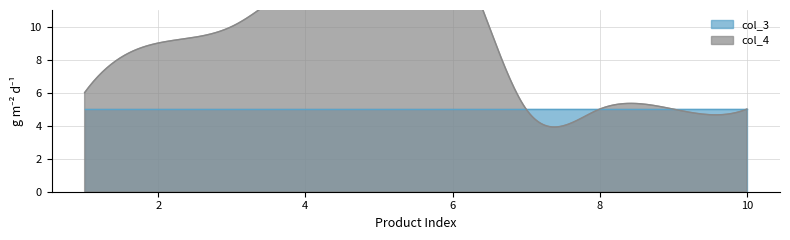

Rank the categories by col_4 value from lowest to highest.

7, 8, 9, 10, 1, 2, 3, 4, 5, 6